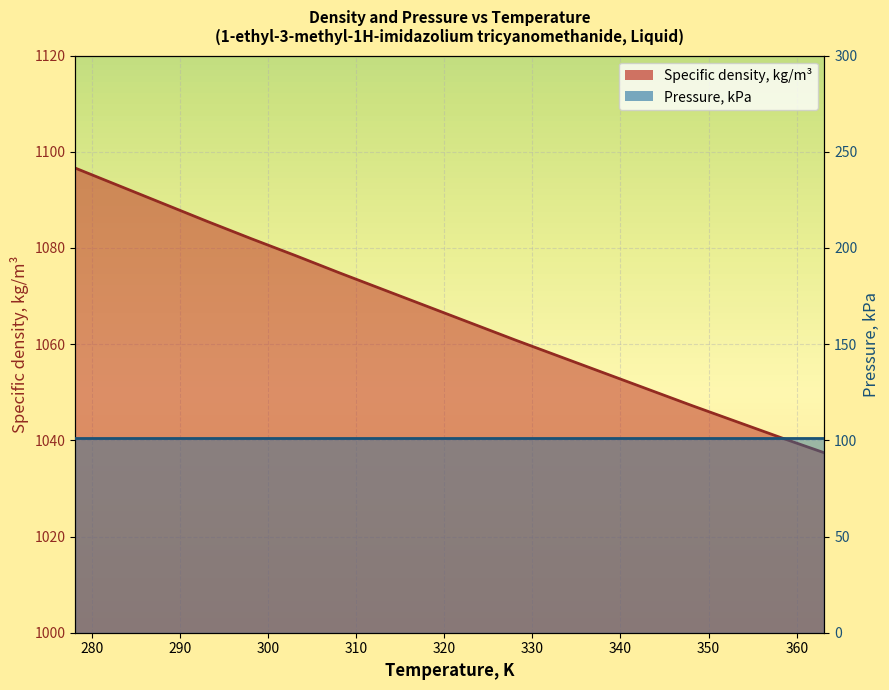

What is the difference between the second highest and minimum values?

55.5